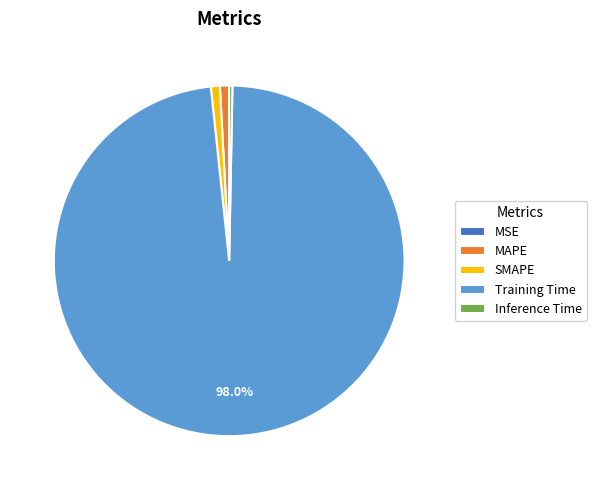

Is it true that Training Time is 98% of the pie?

True